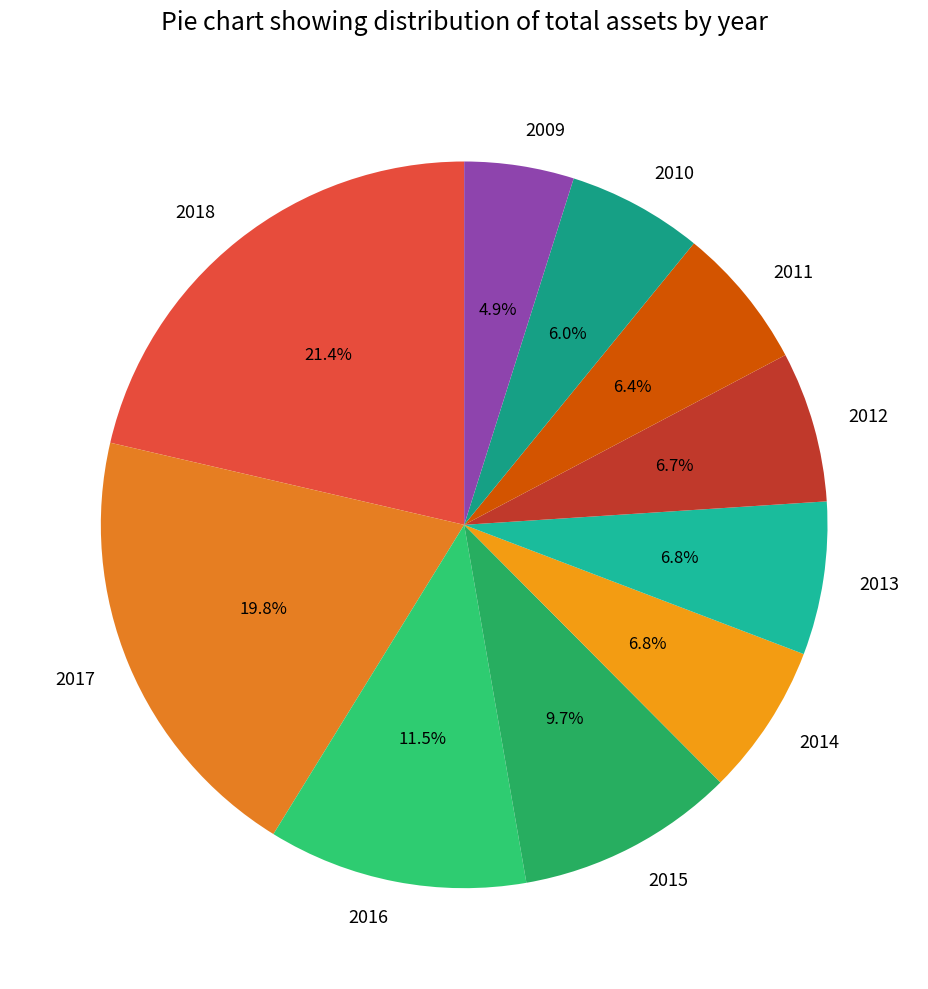

Do 2010 and 2018 together represent more than half of the pie?

No